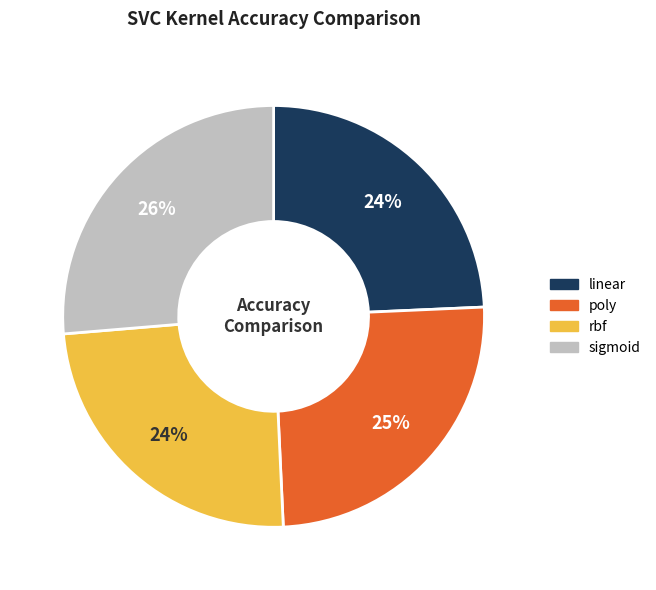

Between linear and poly, which is larger?

poly